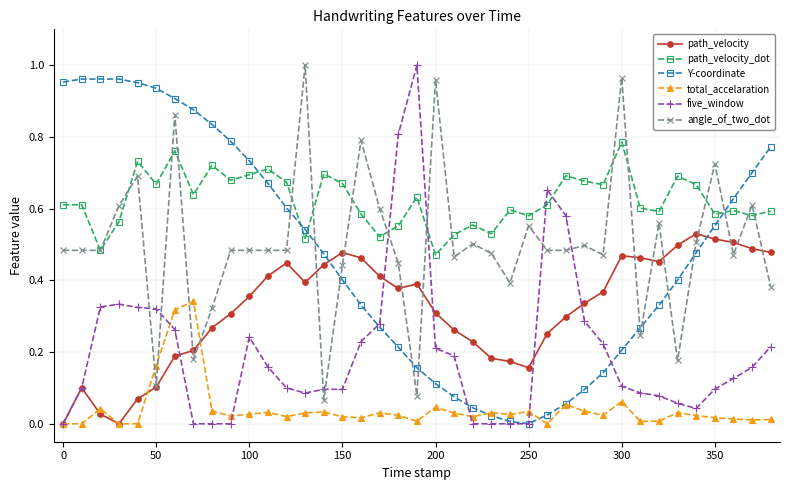

What is the sum of all path_velocity_dot values?

24.3